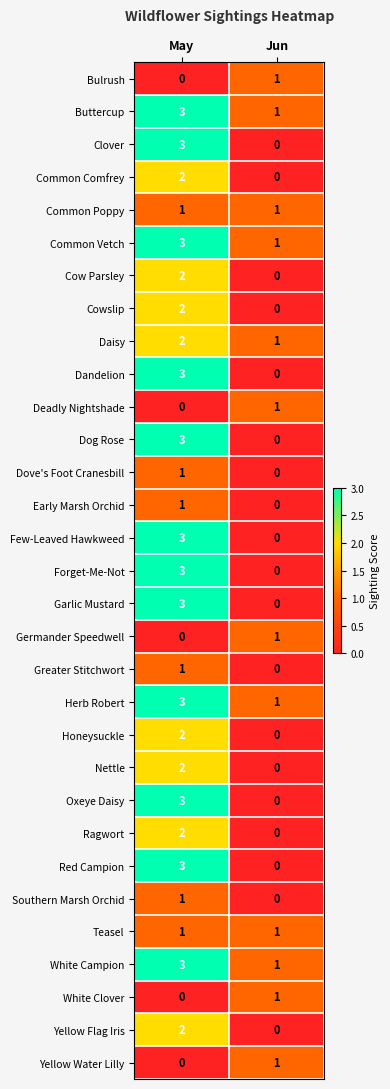

Which category has the lowest value in the Deadly Nightshade series?

May